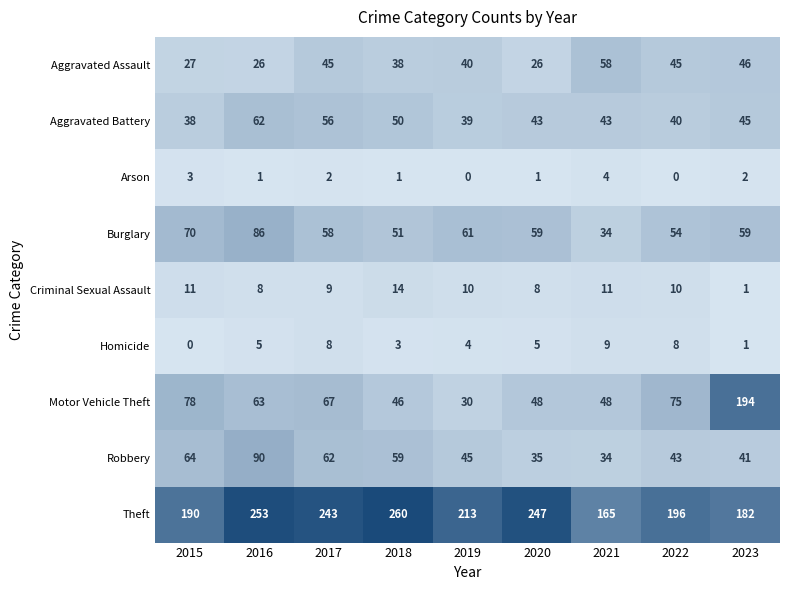

Count the Arson values in the range 1 to 2.

5